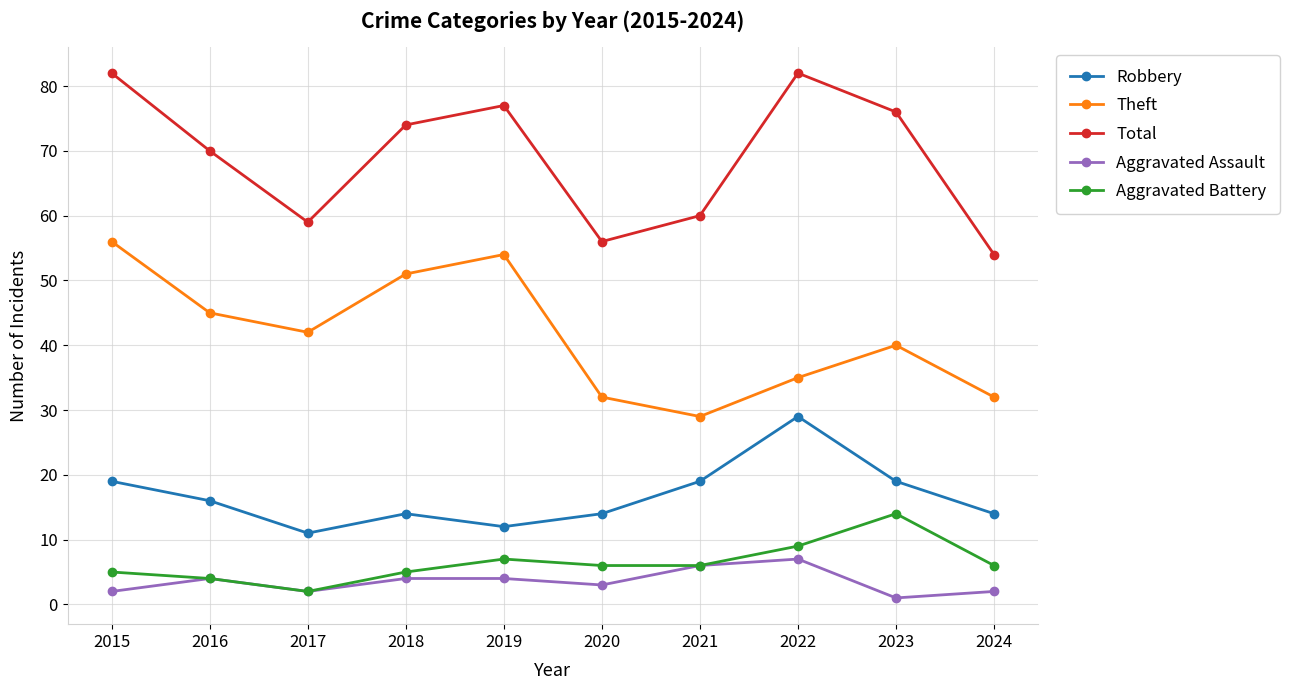

What is the total value across all series at 2023?

150